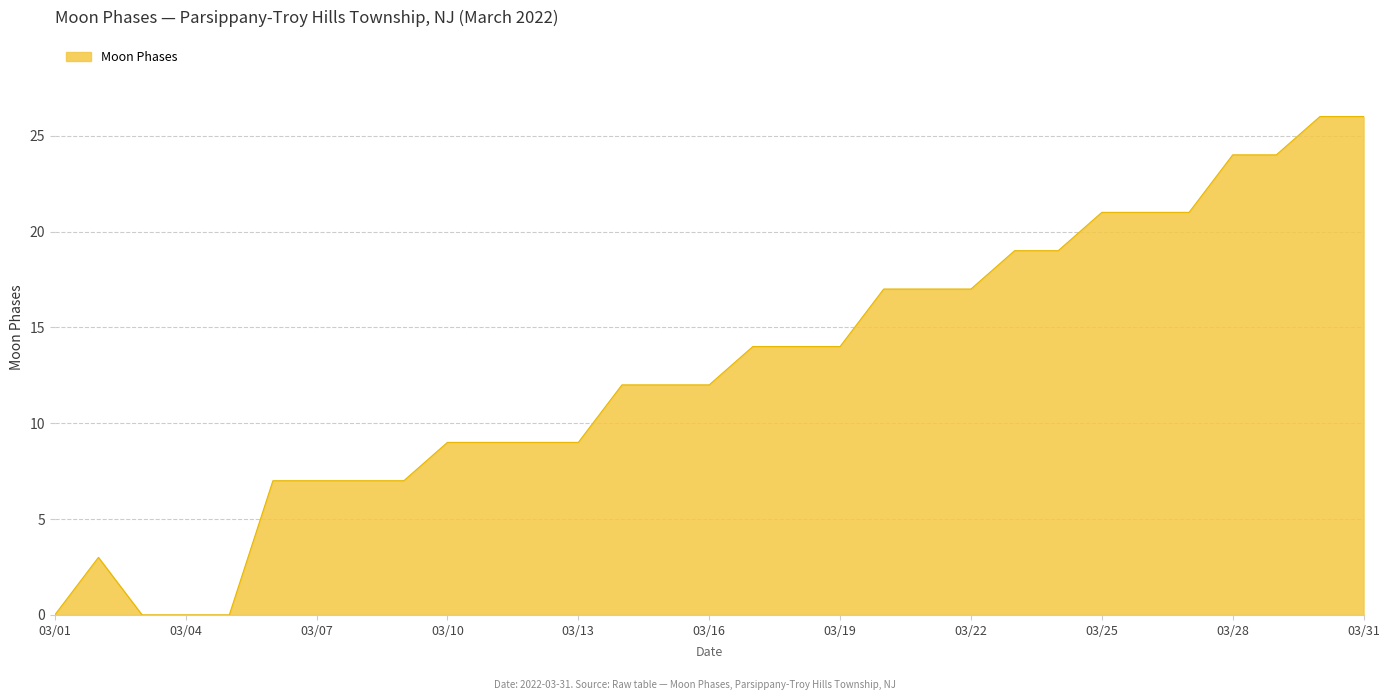

Count the number of categories in the chart.

31